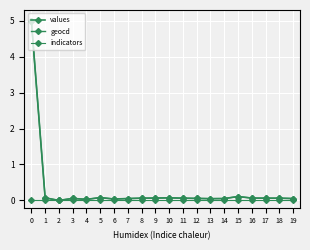

At which category does values reach its first local peak?

3